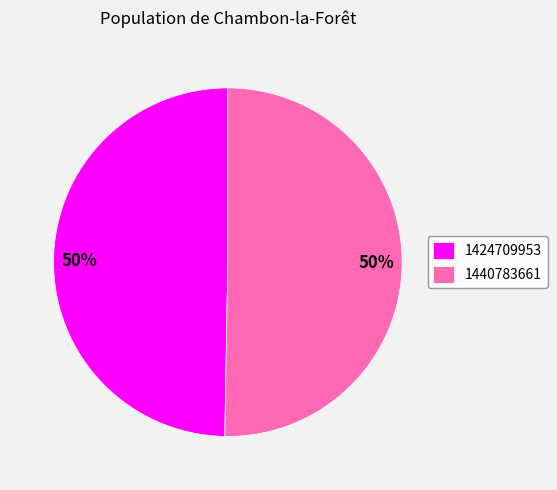

Which category accounts for the majority?

1440783661